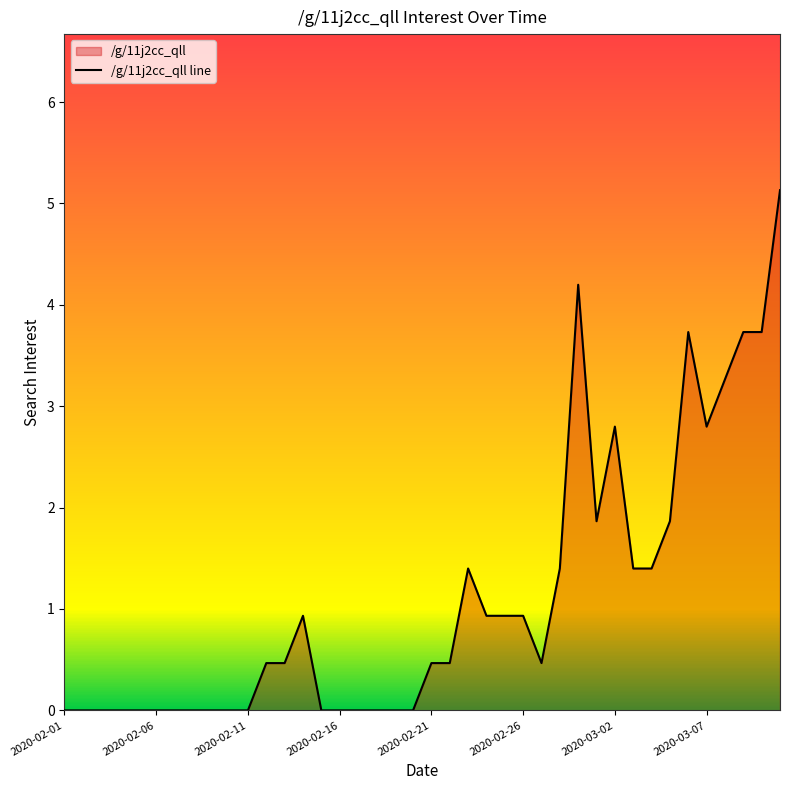

What is the greatest value displayed?

5.1